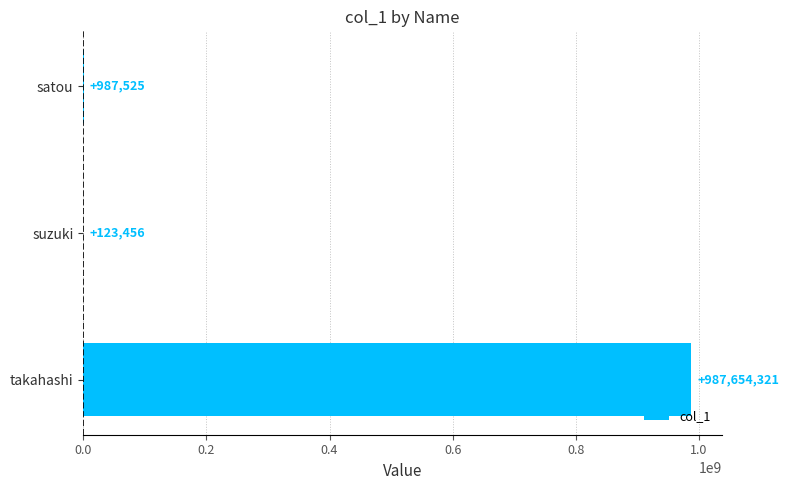

Are the bars horizontal?

Yes